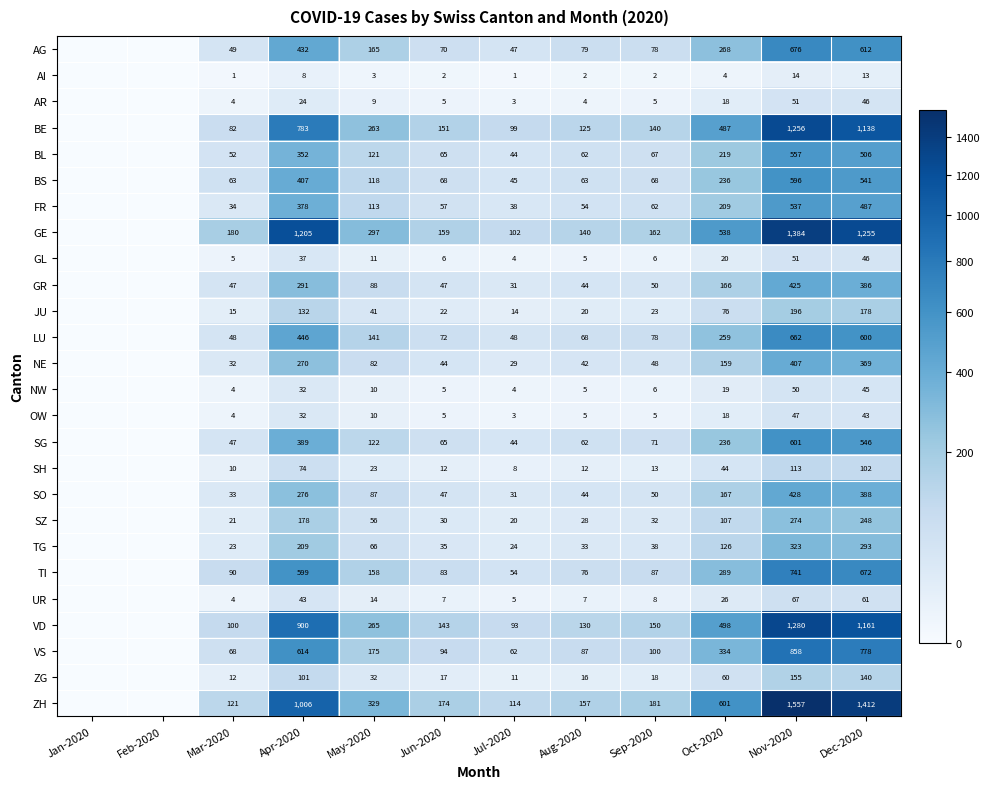

Is it true that SZ equals 21 at Mar-2020?

True